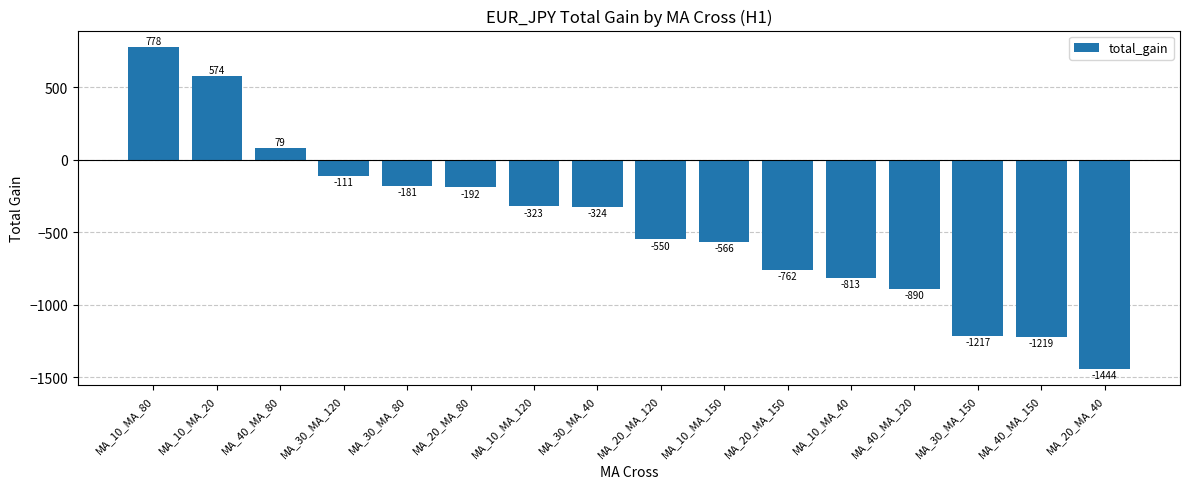

What is the label of the 16th bar from the left?

MA_20_MA_40